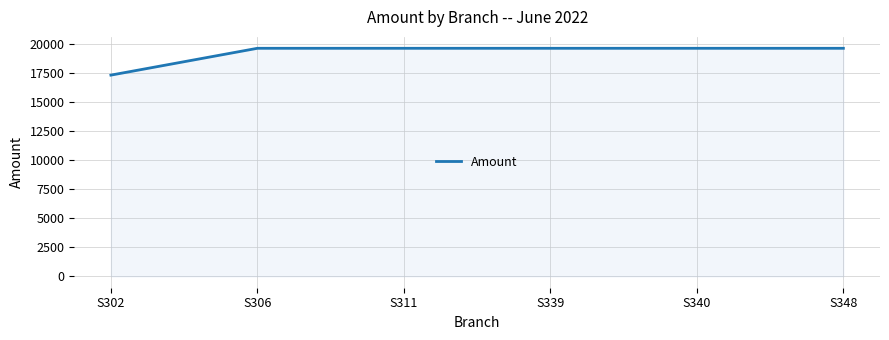

What is the ratio of the value at S302 to the value at S348?

0.9